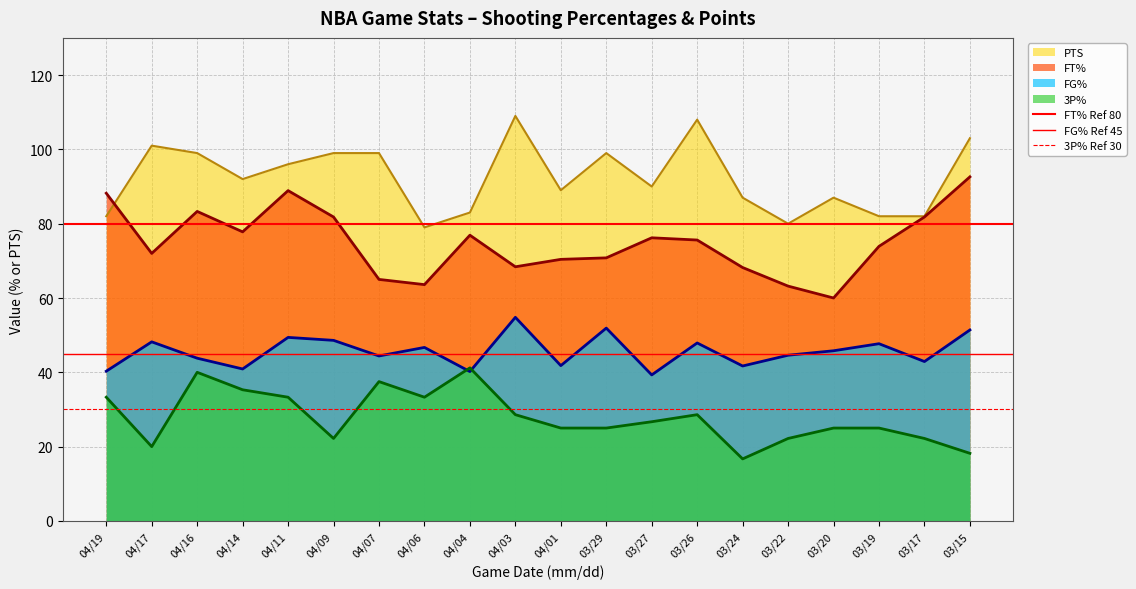

The value of PTS at 04/07 is 99.0. True or false?

True